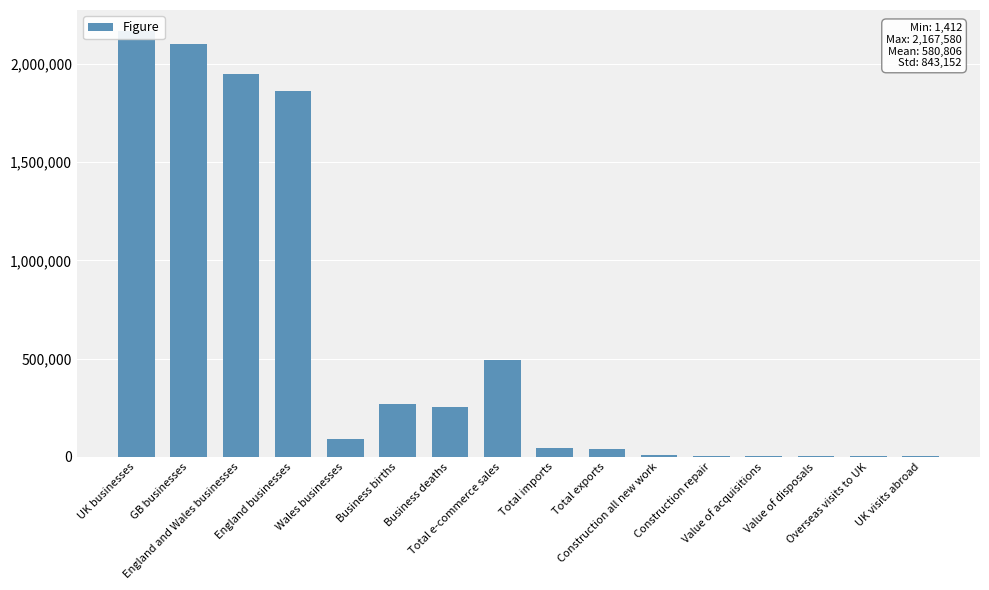

What is the label of the 6th bar from the right?

Construction all new work